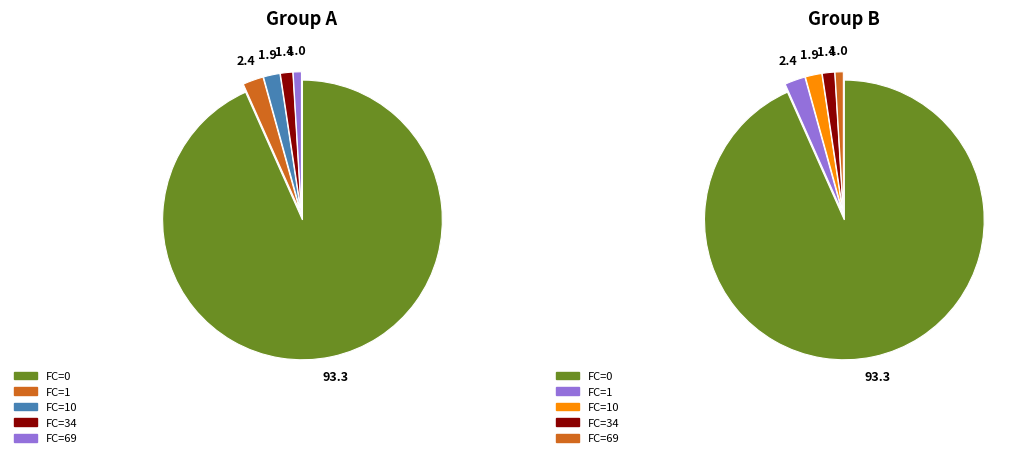

To the nearest percent, what portion does 11 represent?

6%